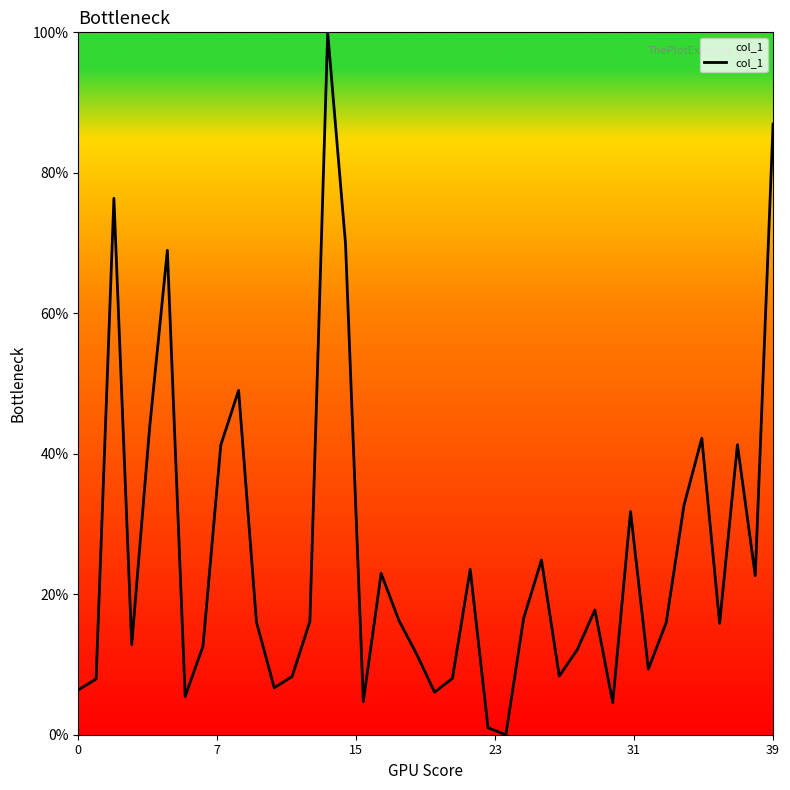

What is the average value?

25.5